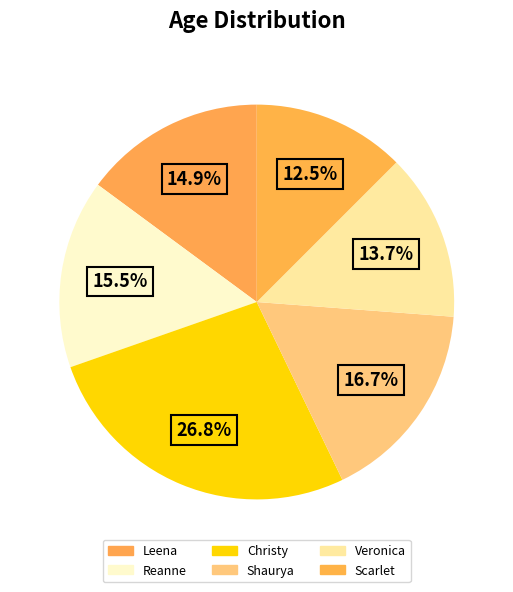

Is it true that Leena is 1% of the pie?

False